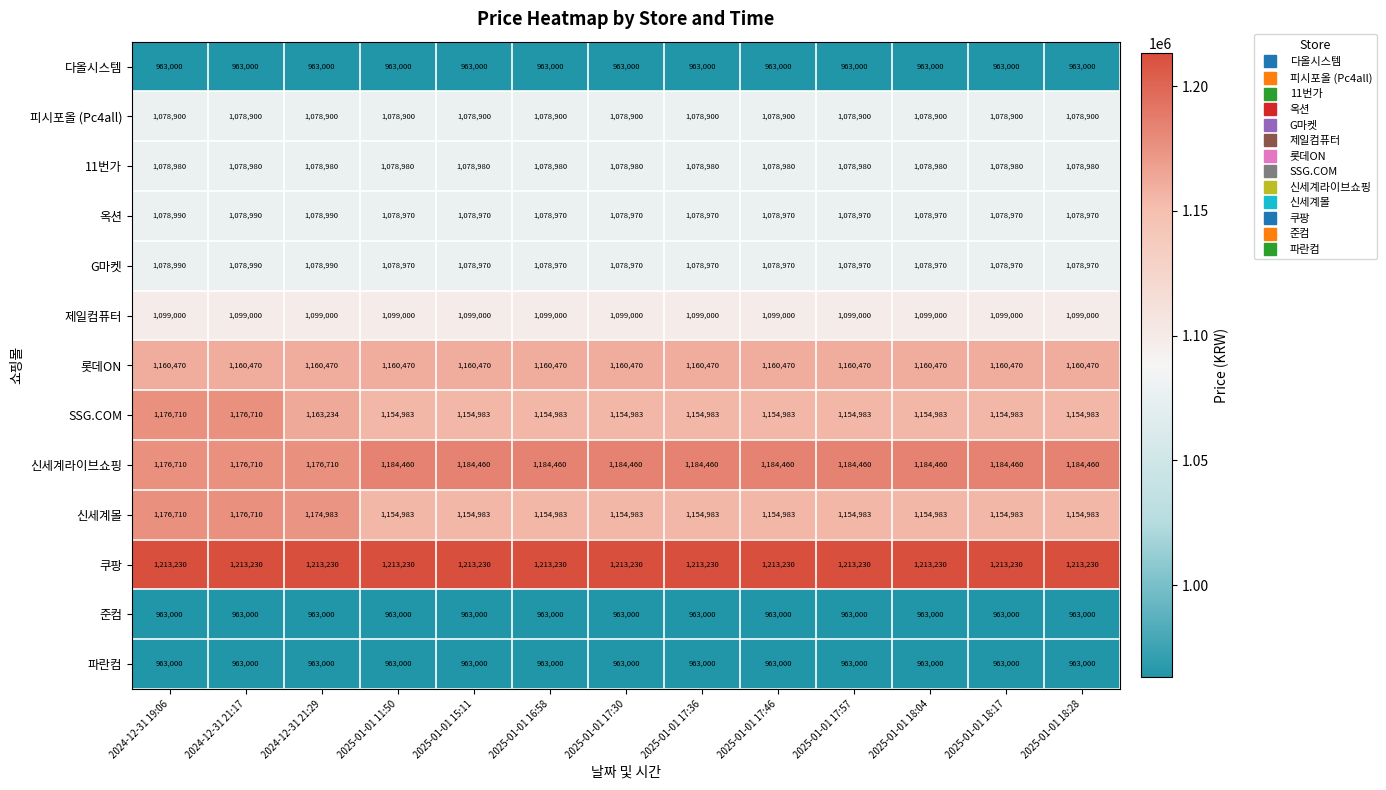

Is it true that 신세계몰 equals 1154983 at 2025-01-01 15:11?

True